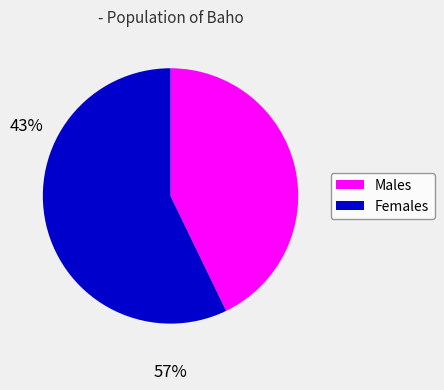

Is there a majority slice in this chart?

Yes